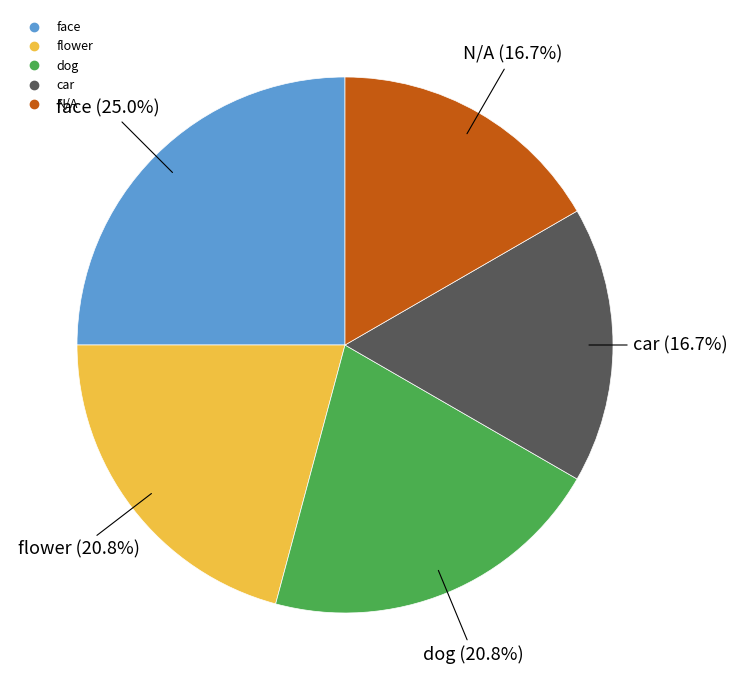

Does N/A represent more than half of the total?

No